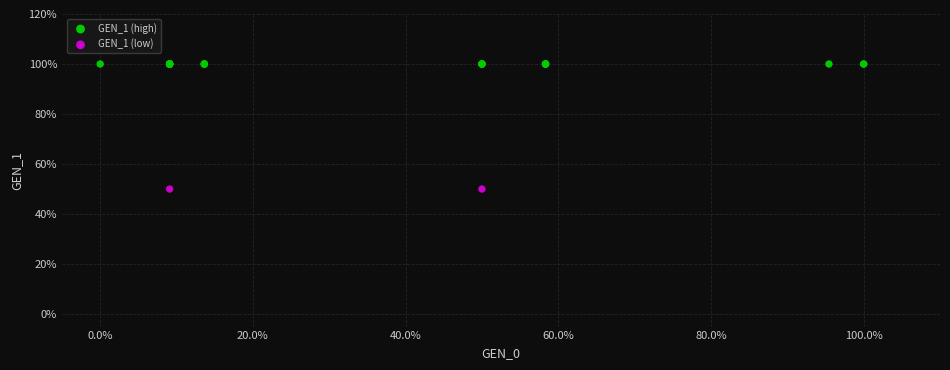

Which series contains the lowest Y value?

GEN_1 (low)